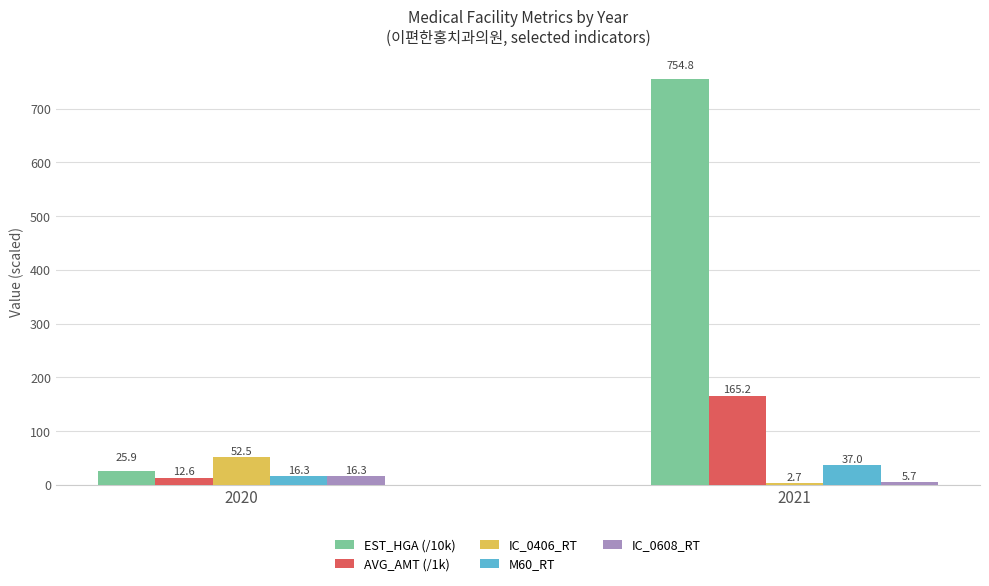

At which label does IC_0608_RT reach its minimum?

2021